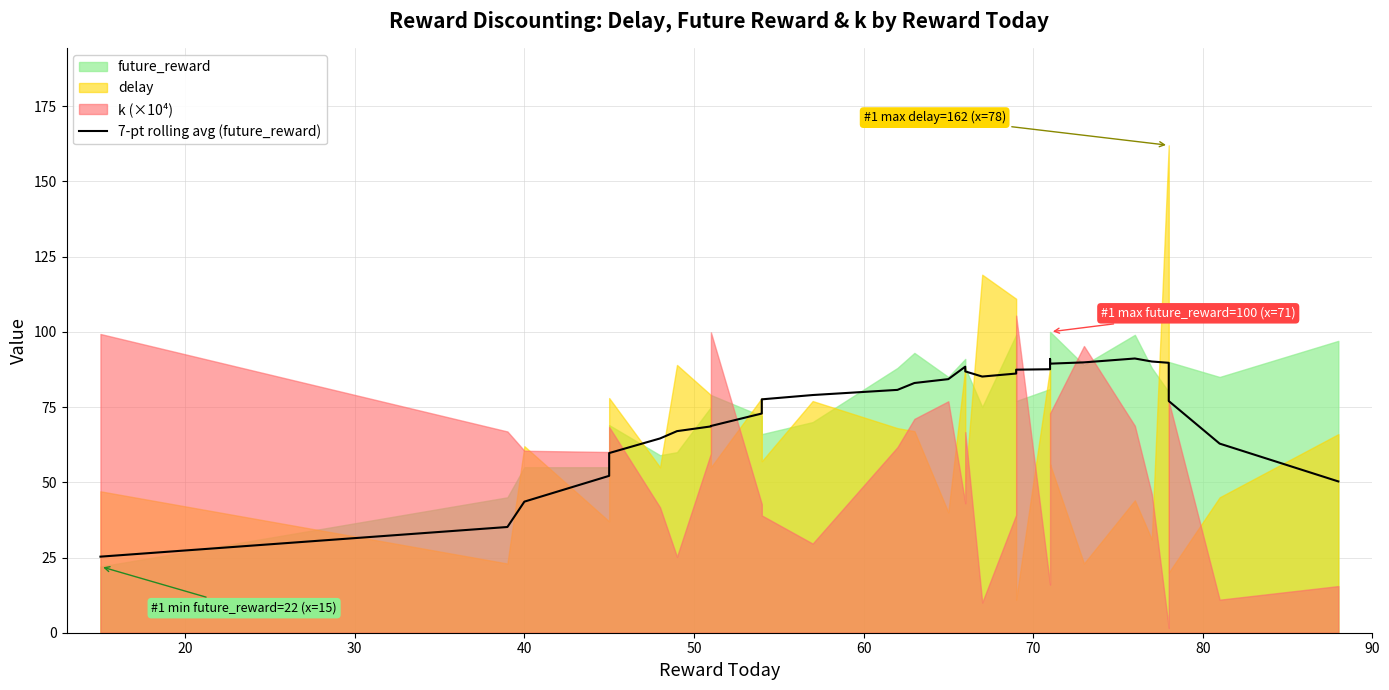

The chart shows a value of 23.0 at 23. True or false?

False